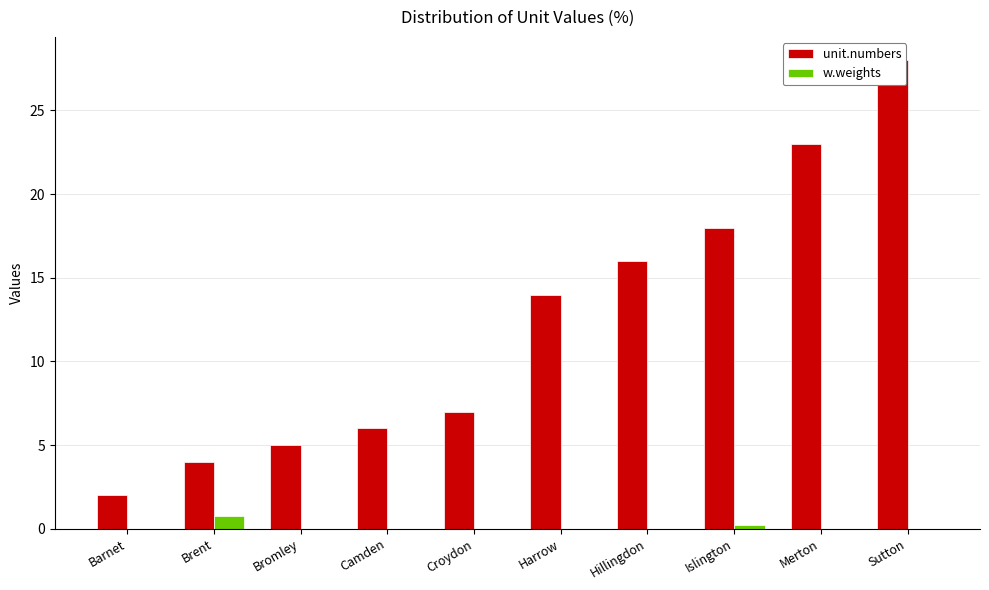

What is the difference between the maximum and minimum values in the unit.numbers series?

26.0